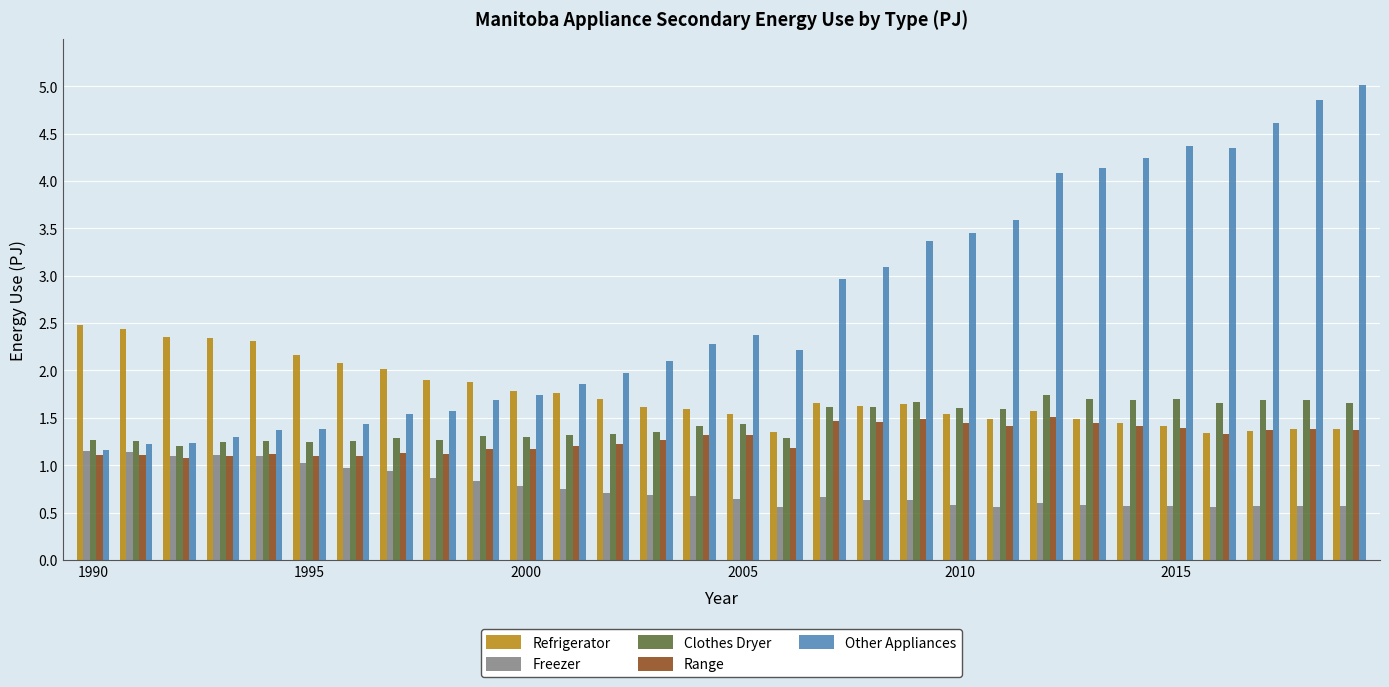

What is the highest value of the Range series?

1.5